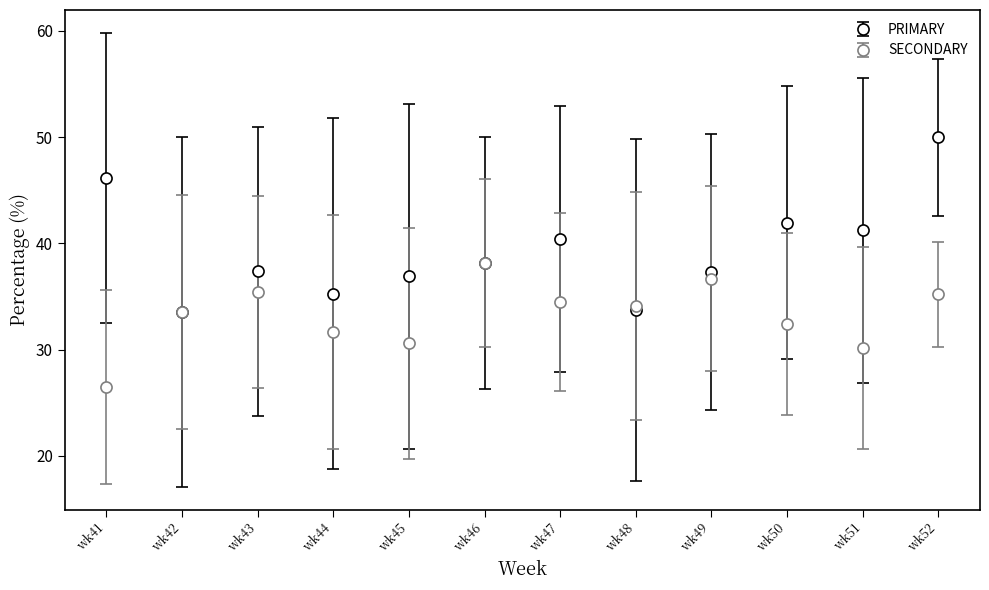

Which series changed the most between wk49 and wk52?

PRIMARY